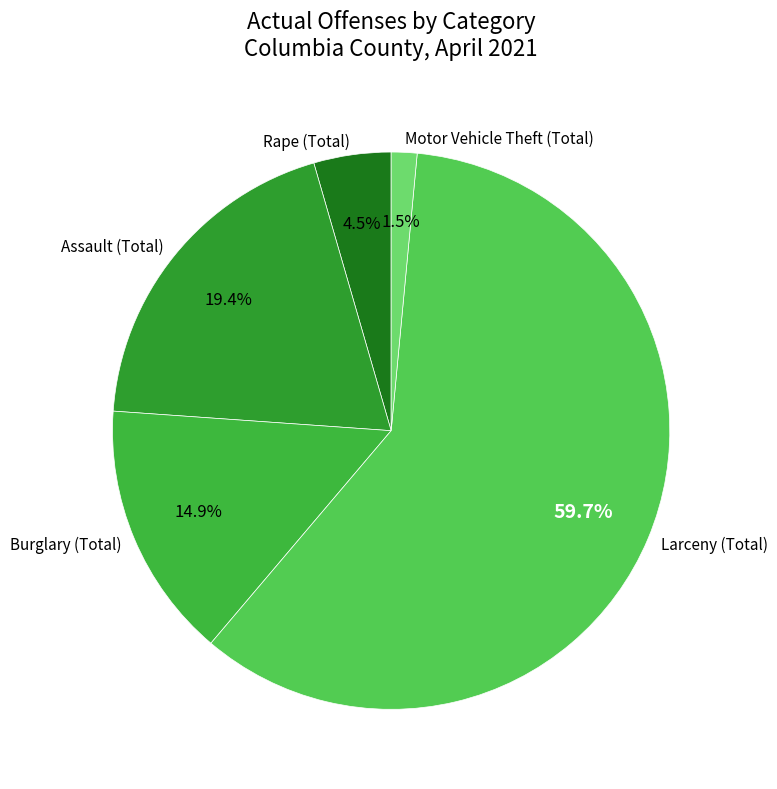

To the nearest percent, what is the difference between the Larceny (Total) and Assault (Total) slice percentages?

40%